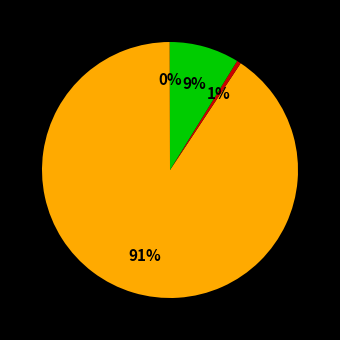

What is the smallest slice in the pie chart?

MSE